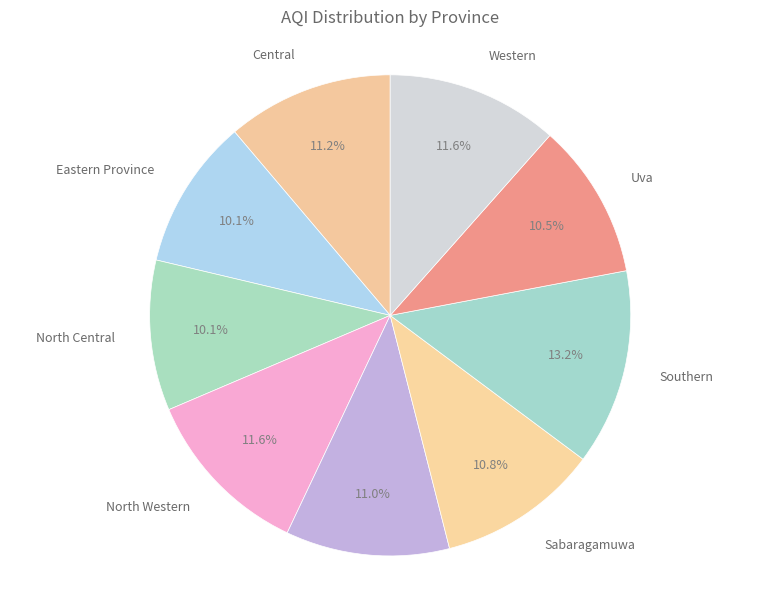

To the nearest percent, what is the difference between the largest and smallest slice percentages?

3%